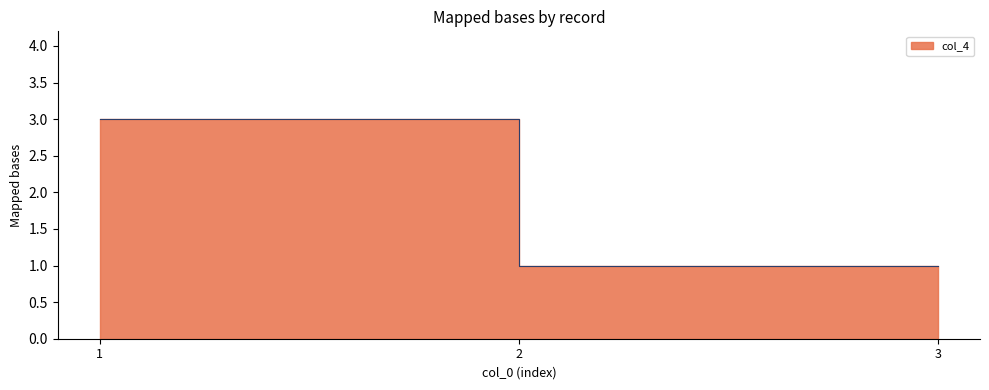

The chart shows a value of 1 at 2. True or false?

True